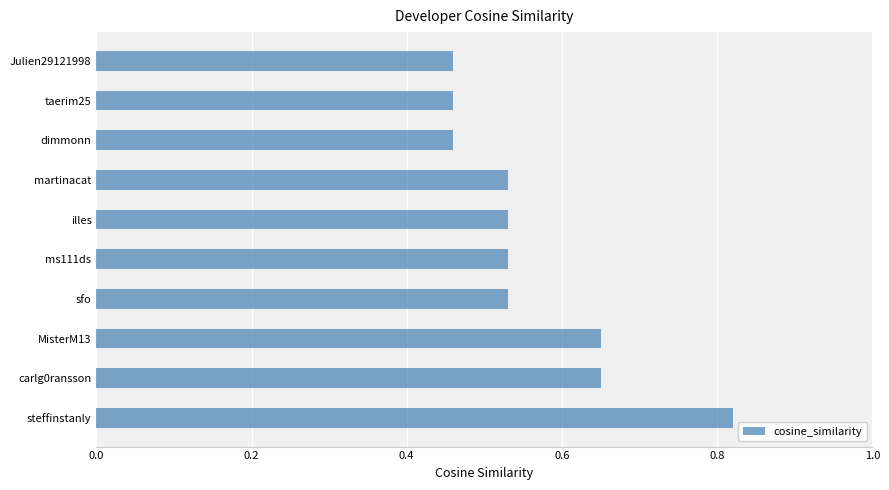

Count the values in the range 0 to 1.

10